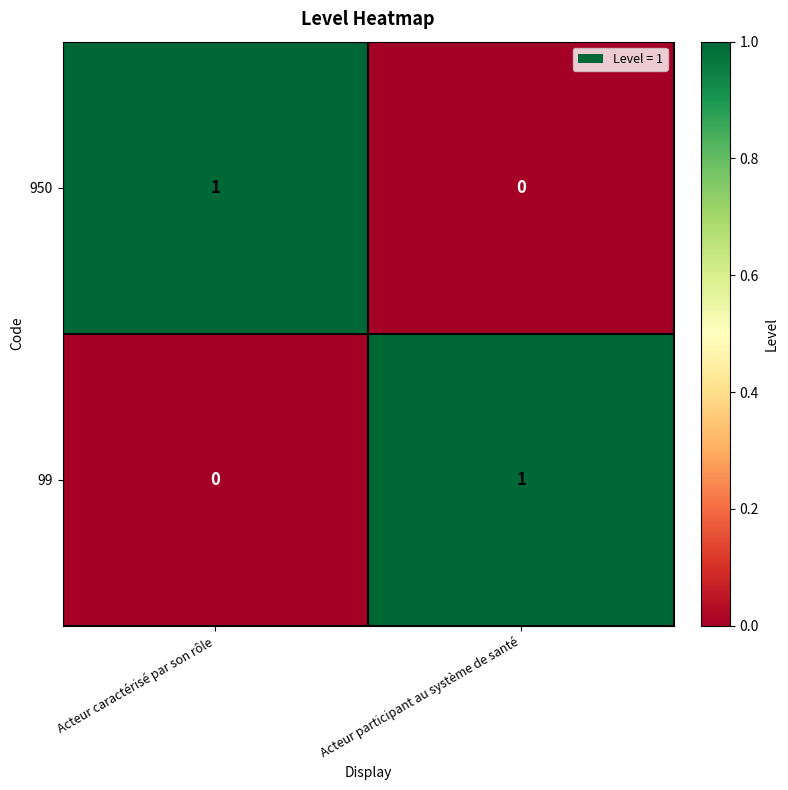

Which category has the highest value in the 950 series?

Acteur caractérisé par son rôle